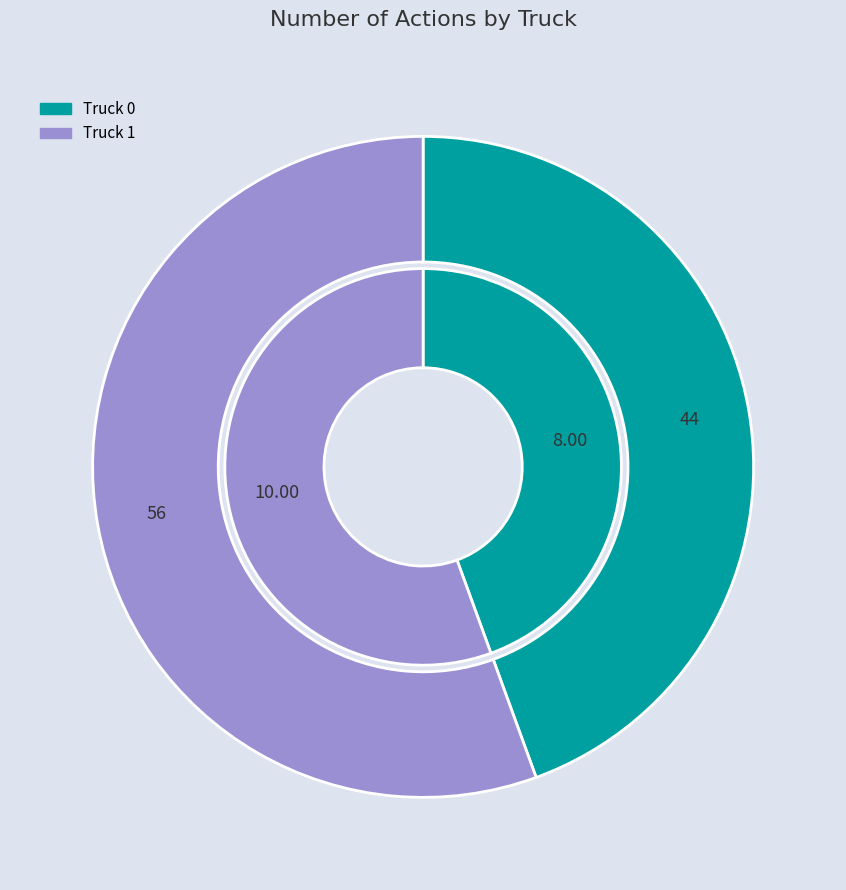

What percentage is the Truck 0 slice, to the nearest percent?

44%